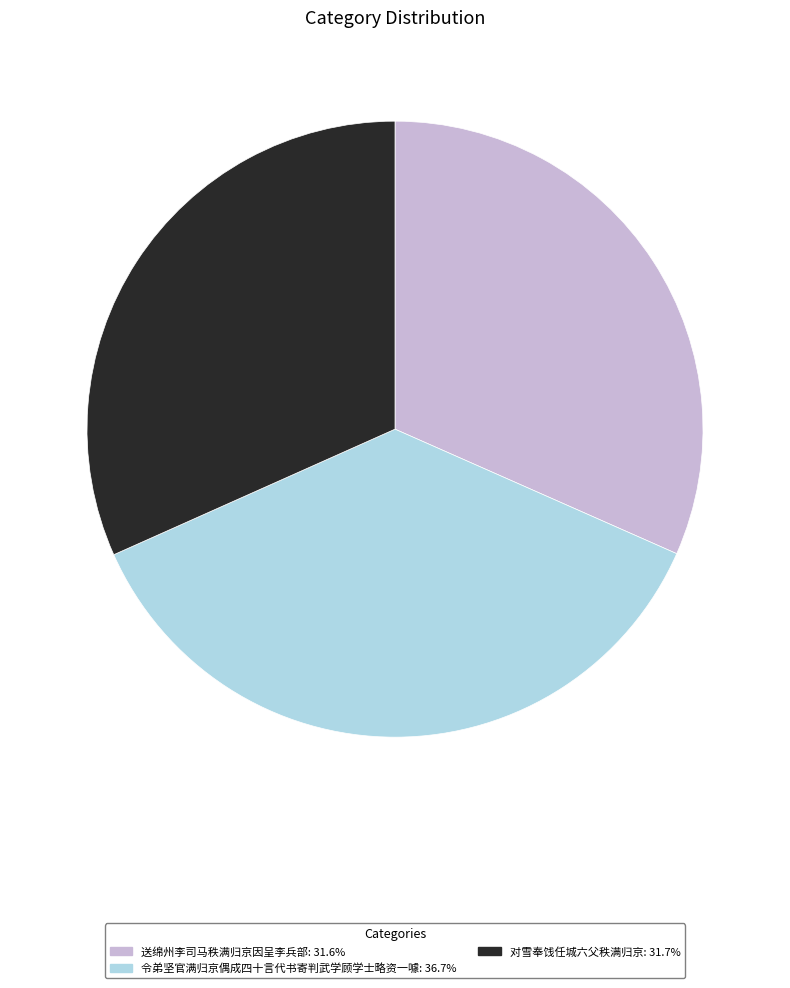

Do 令弟坚官满归京偶成四十言代书寄判武学顾学士略资一噱 and 对雪奉饯任城六父秩满归京 together represent more than half of the pie?

Yes